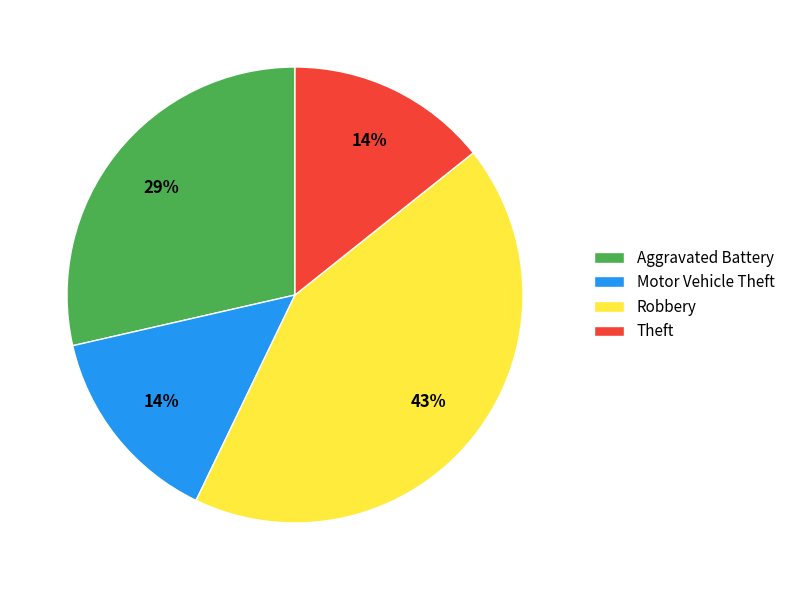

Is the sum of Motor Vehicle Theft and Robbery greater than half?

Yes